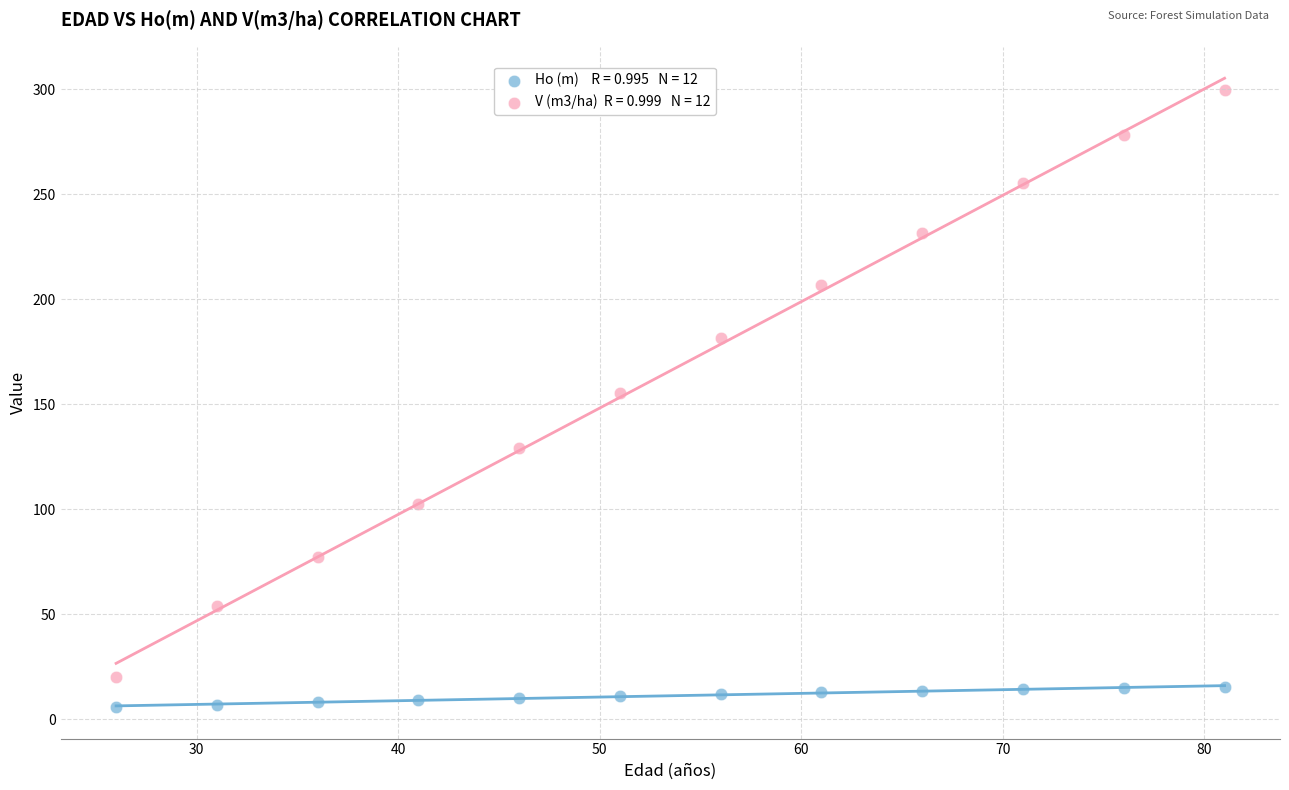

Across all series, what Y value is closest to 152?

155.3